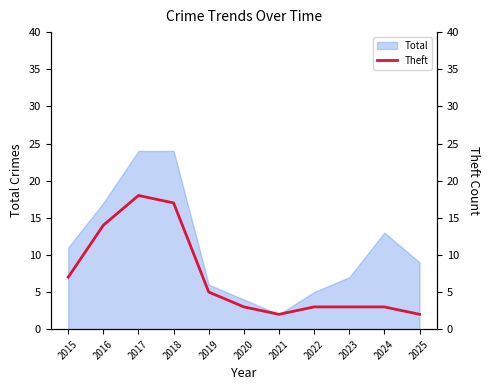

What is the difference between the maximum and second lowest values?

16